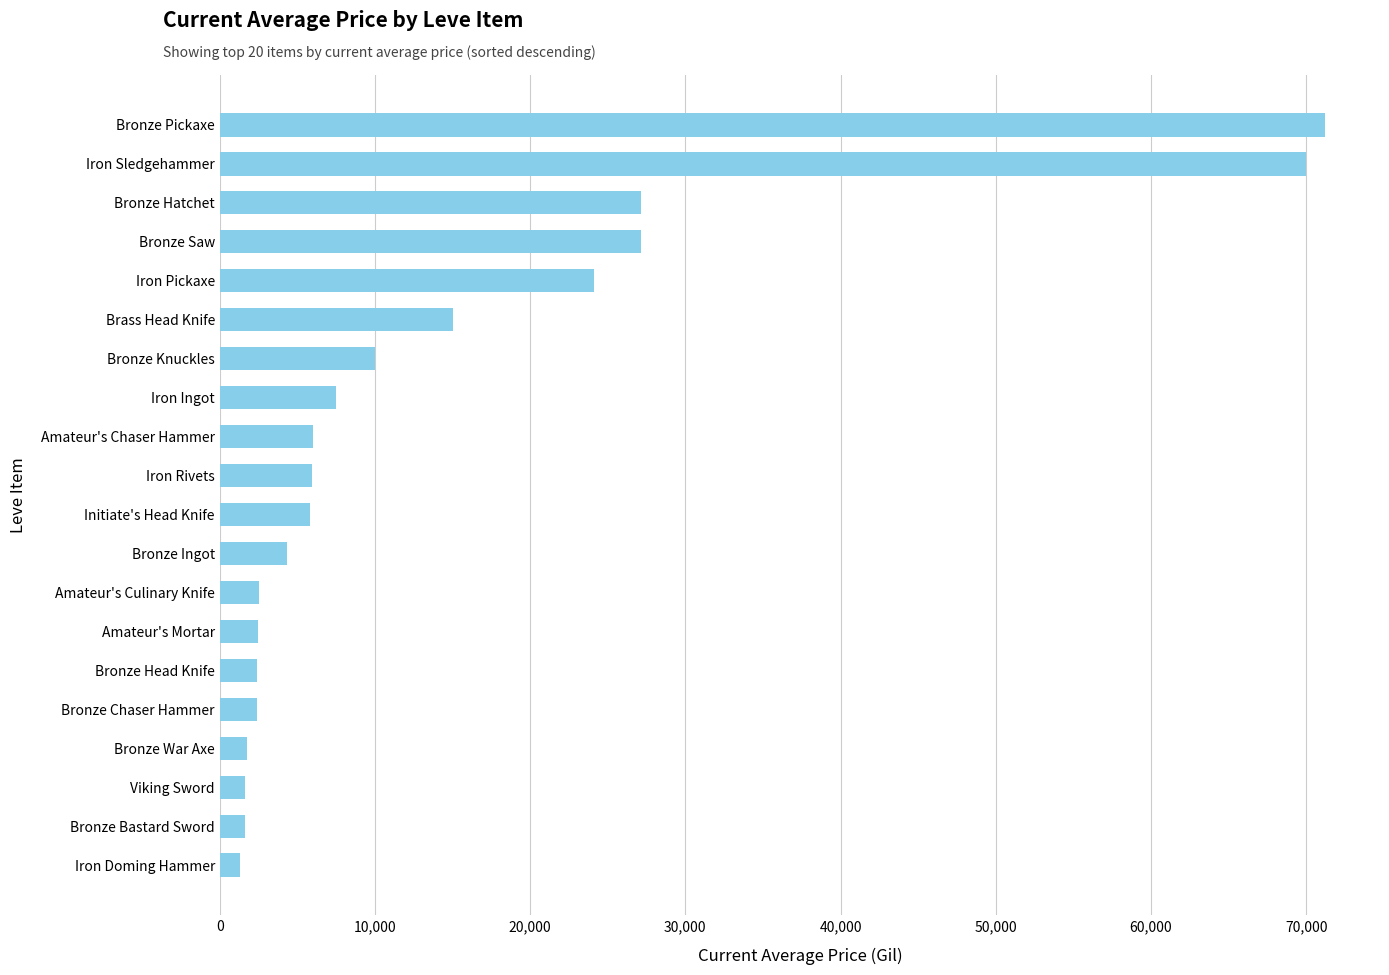

What is the greatest value displayed?

71200.0